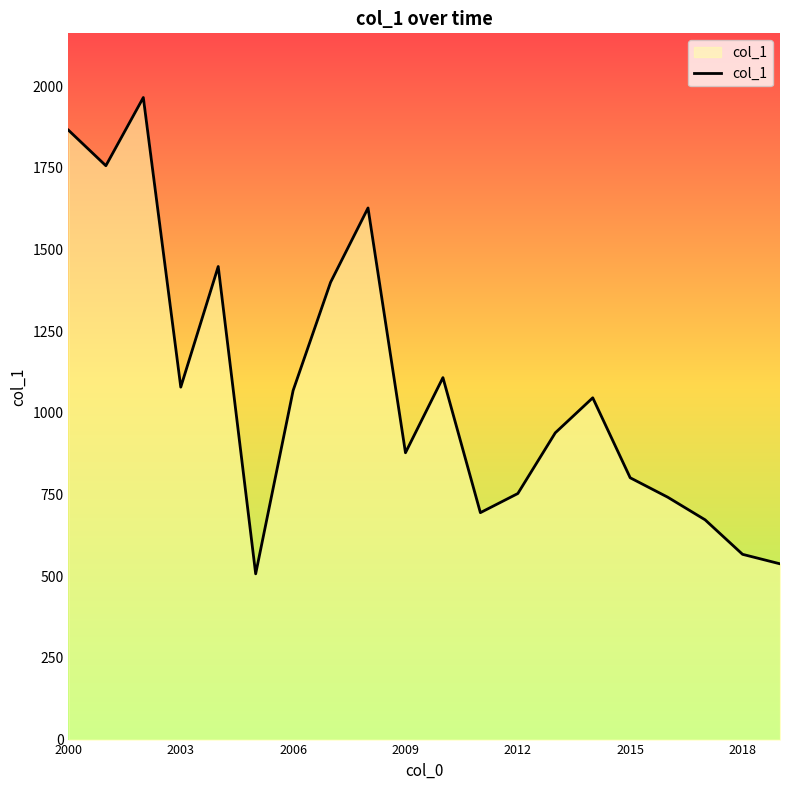

What is the difference between the maximum and minimum values?

1457.6